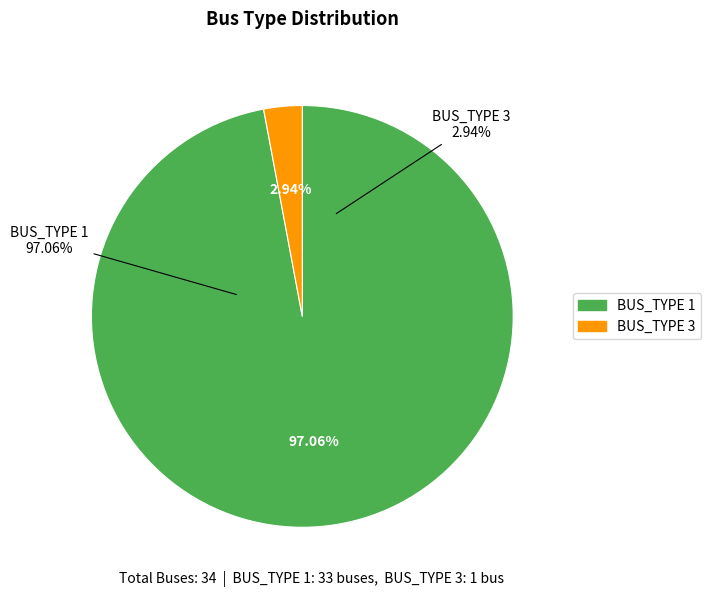

Approximately how many times larger is the value at BUS_TYPE_1 compared to BUS_TYPE_3?

33.0